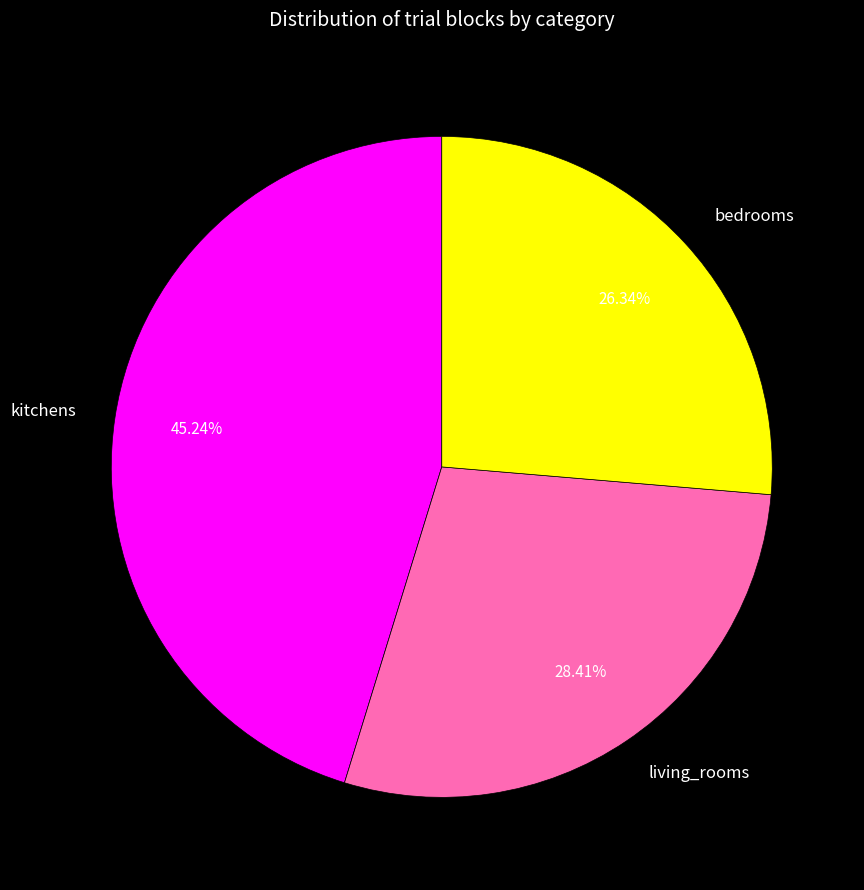

Rank the categories by value from highest to lowest.

kitchens, living_rooms, bedrooms